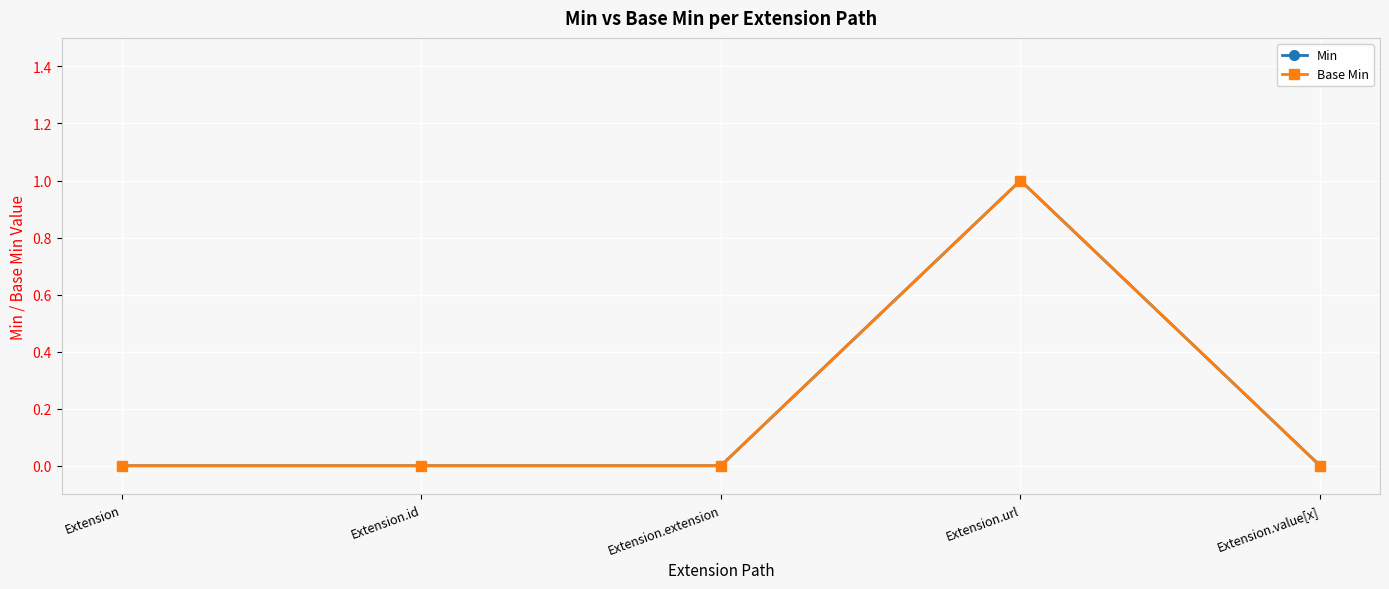

How many Min values are between 0 and 1?

5